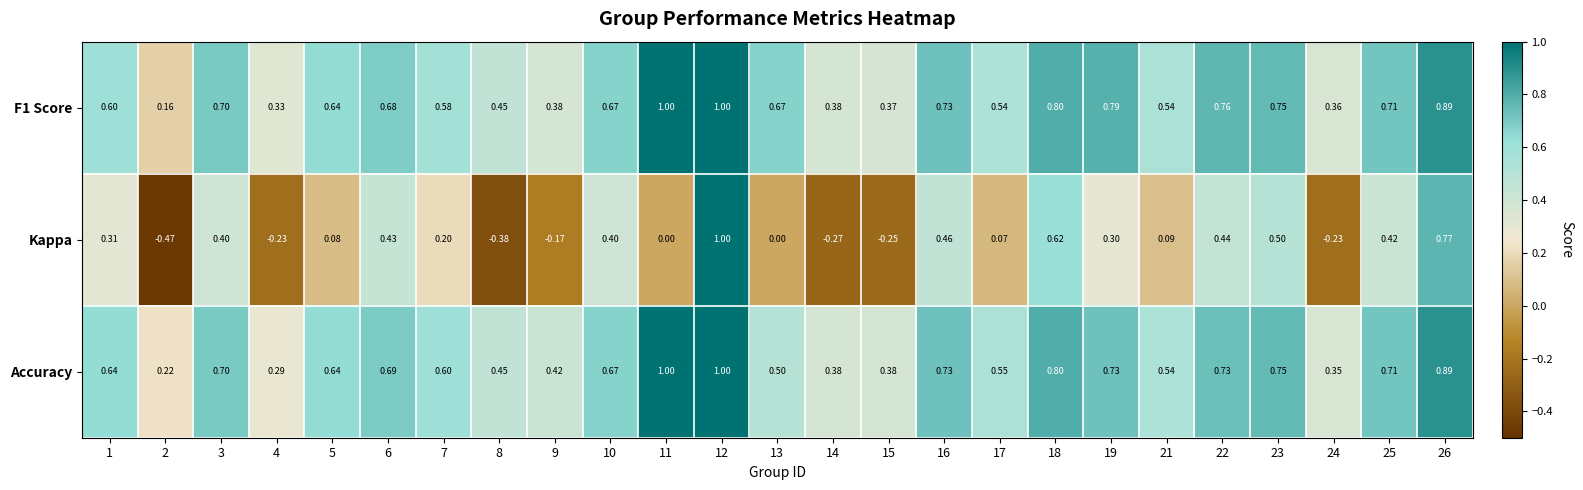

At how many categories does at least one series exceed 0?

25